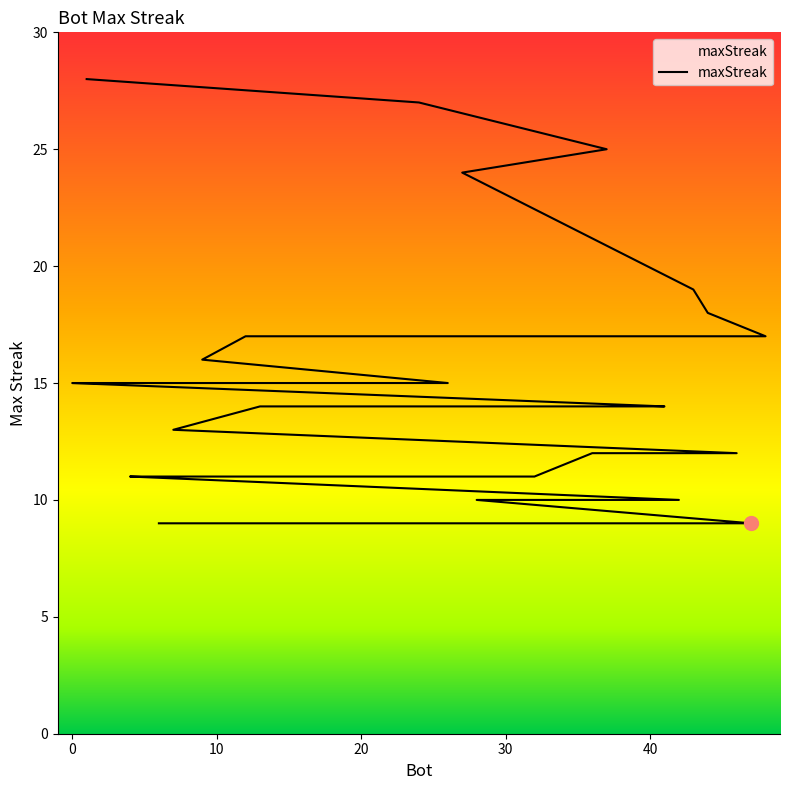

Approximately how many times larger is the value at 31 compared to 29?

0.9